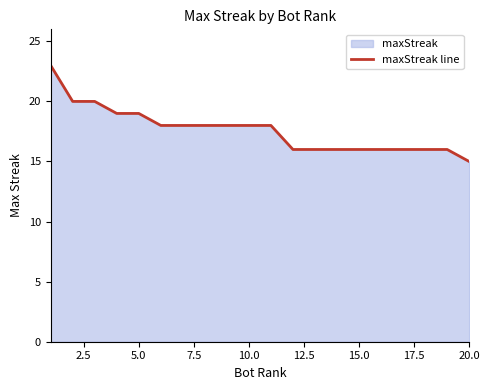

The value at 12 is 16. True or false?

True